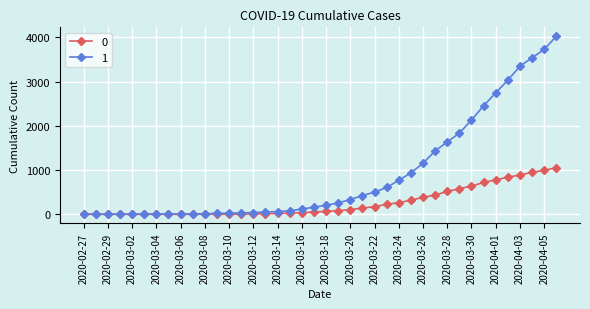

How many distinct data groups are displayed?

2